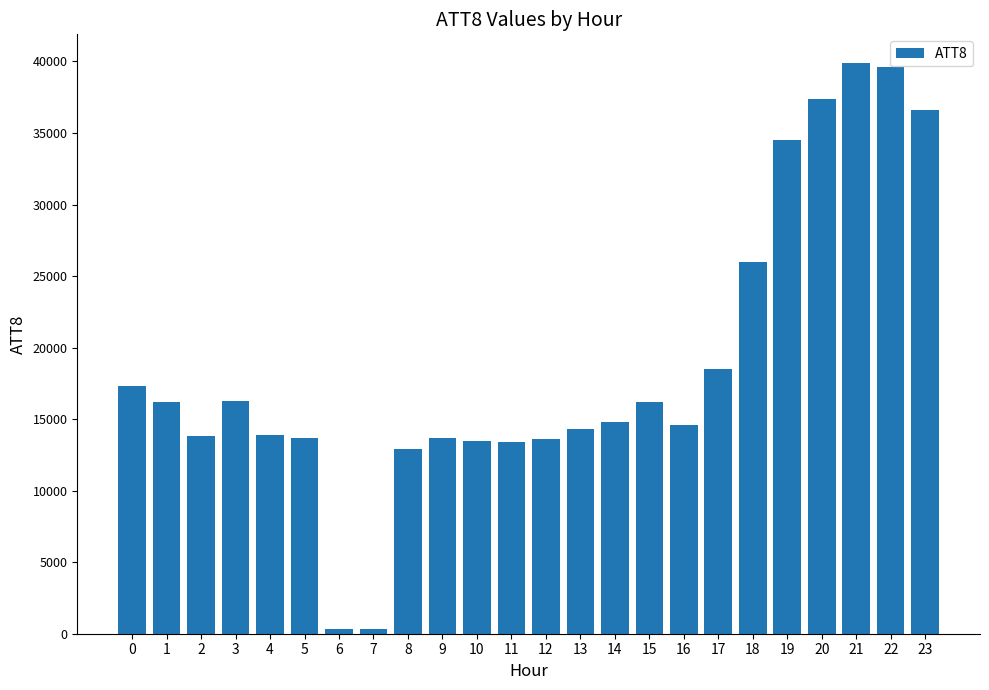

Count the number of categories in the chart.

24